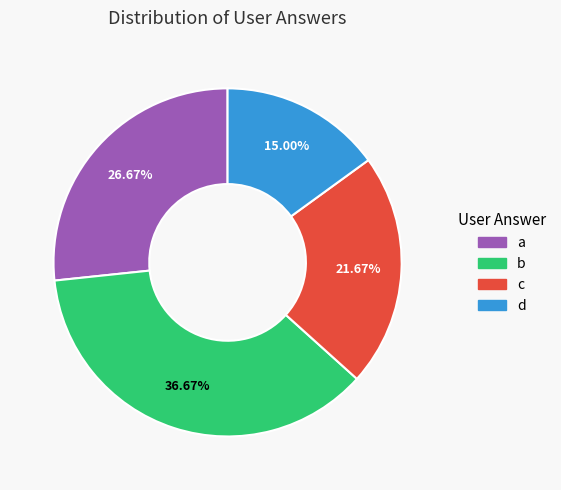

True or false: d accounts for 23% of the total.

False